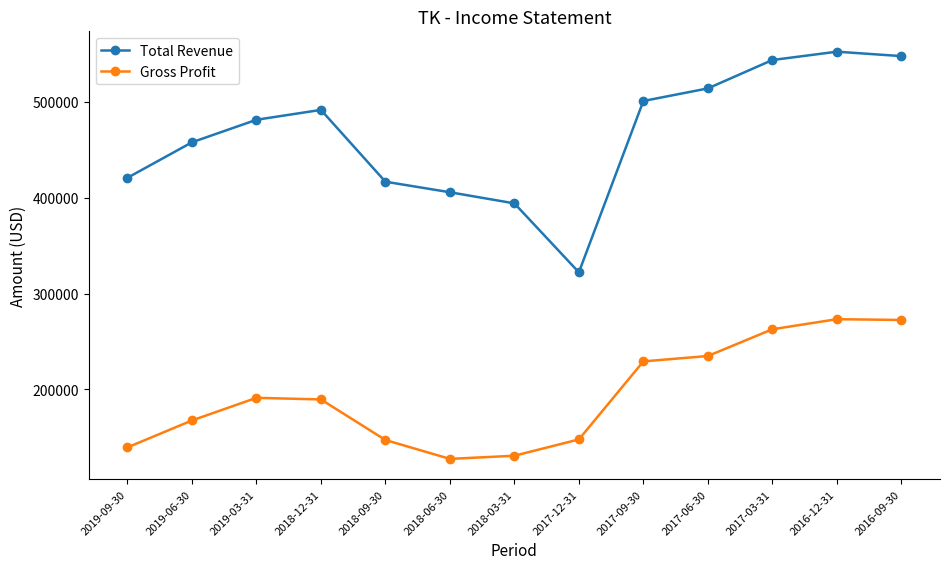

In Total Revenue, how many points are higher than both neighbors (excluding endpoints)?

2